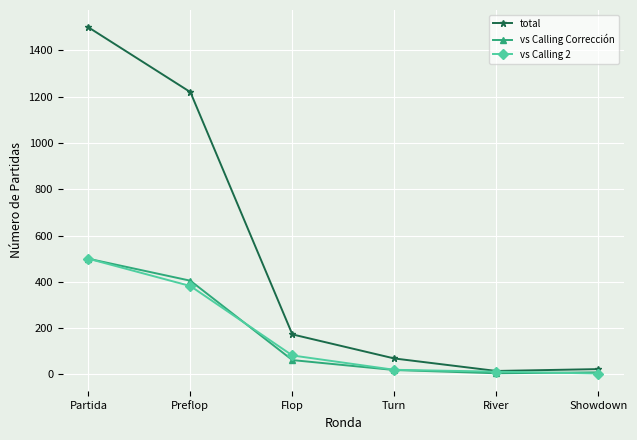

At which label is vs Calling Corrección closest to 252?

Preflop